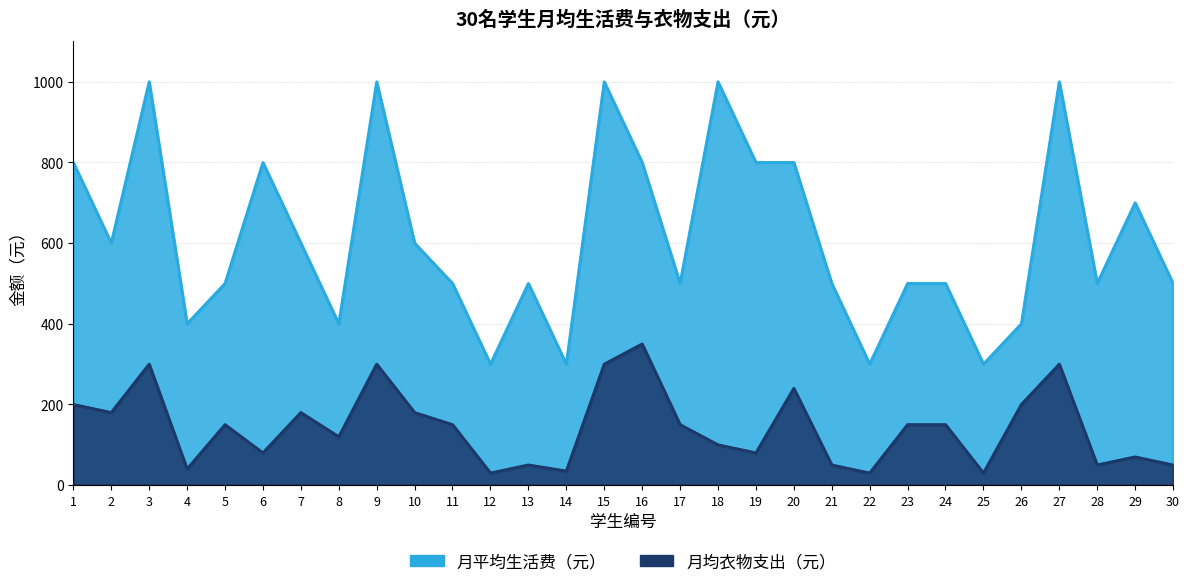

True or false: 月平均生活费（元） and 月均衣物支出（元） intersect in this chart.

False